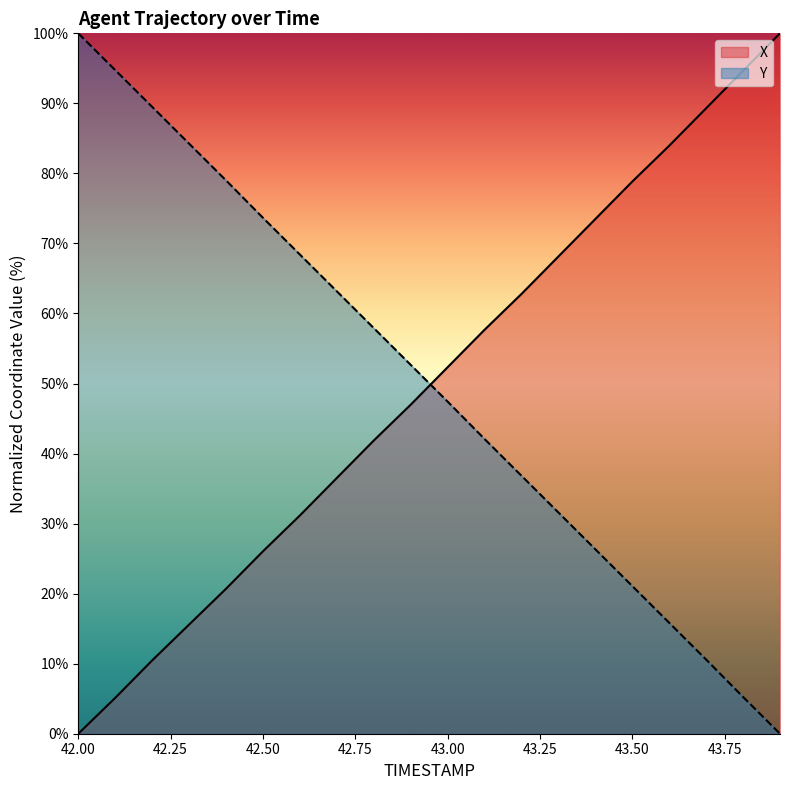

The value of Y at 42.9 is 29.0. True or false?

False